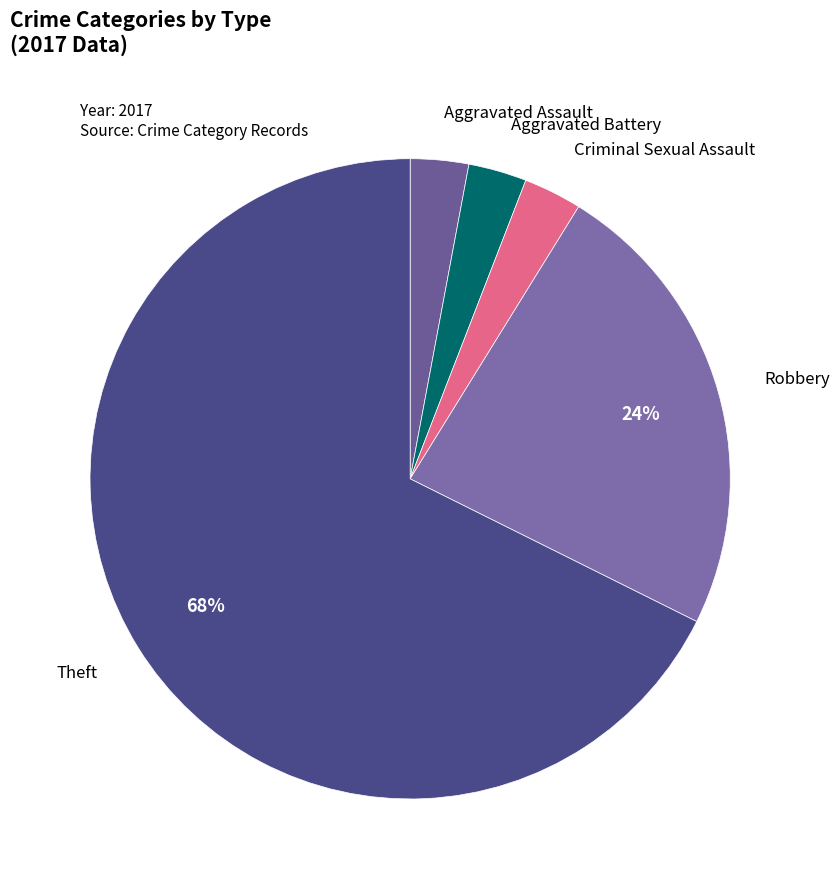

Which slice is the largest?

Theft